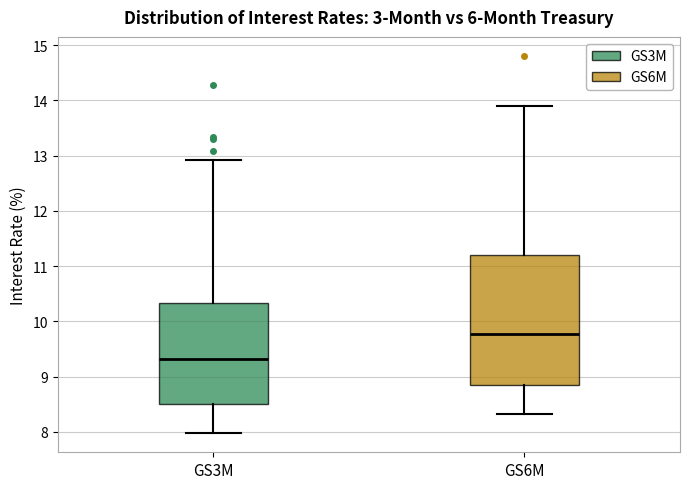

Where is the upper edge of the box for GS3M on the y-axis? The values are not printed on the chart, so give them approximately, as read against the axis.

10.3